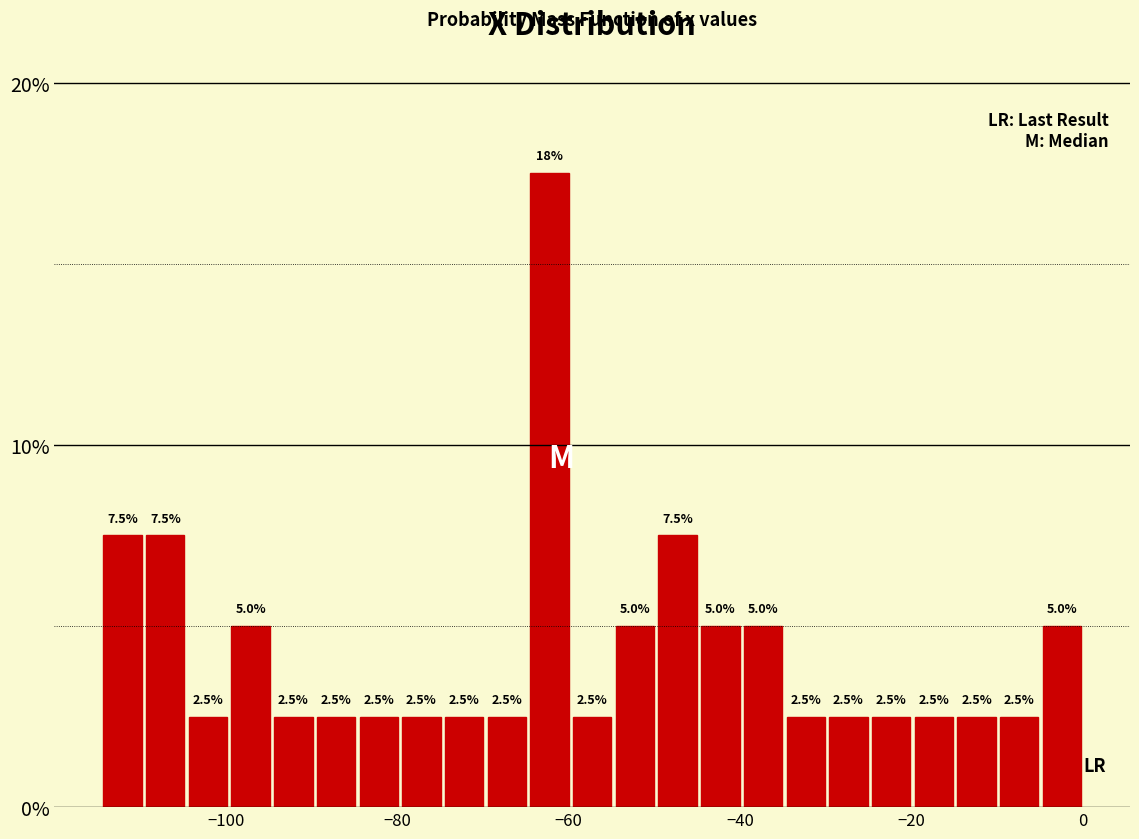

Read against the x-axis, roughly where is the centre of the tallest bar?

-62